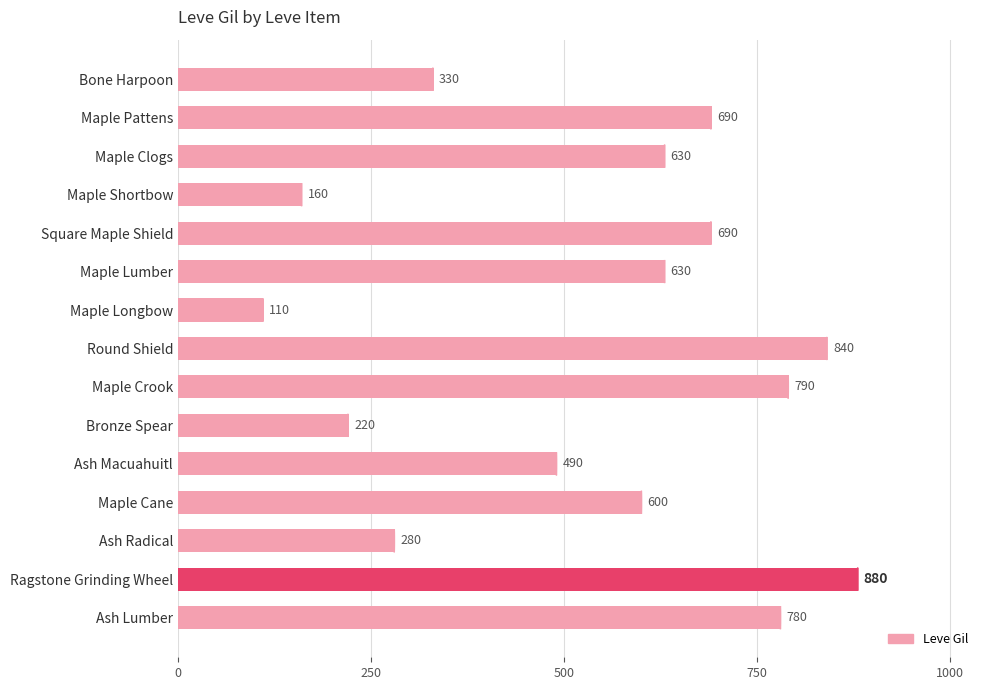

At which category does the chart reach its minimum across all series?

Maple Longbow